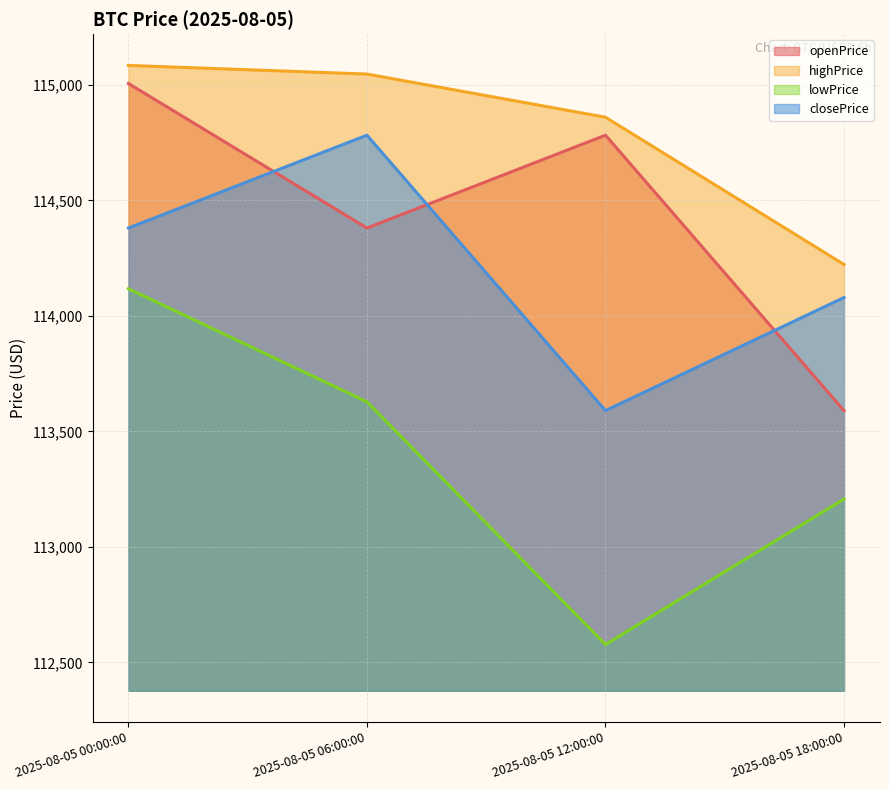

Does the chart have visible grid lines?

Yes